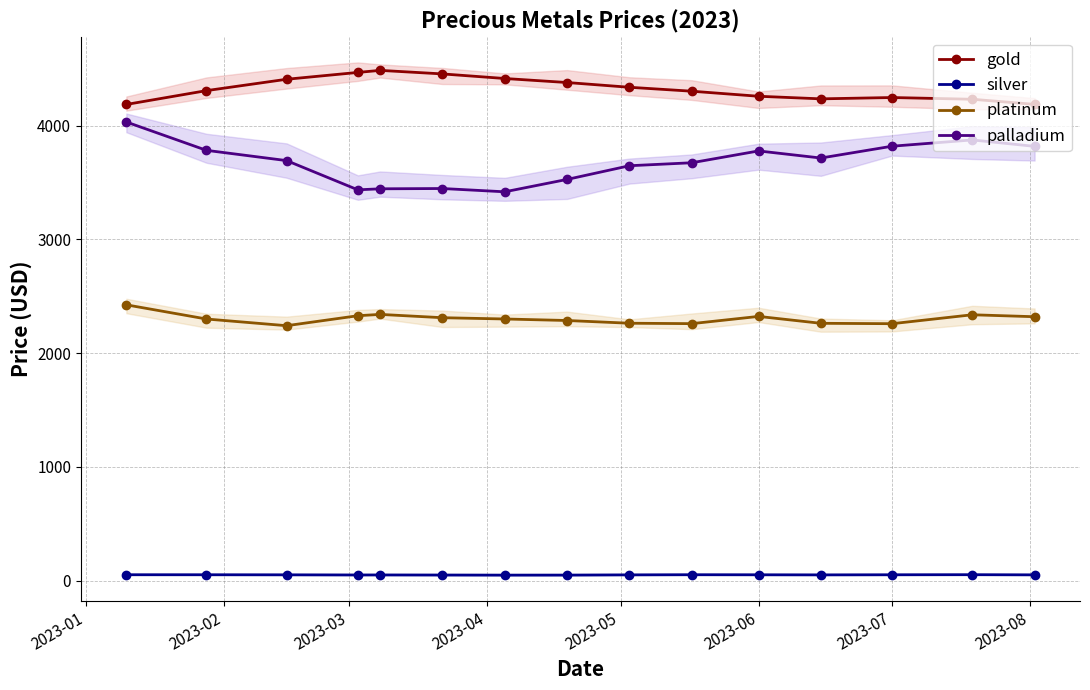

What is the average value of the platinum series?

2304.4